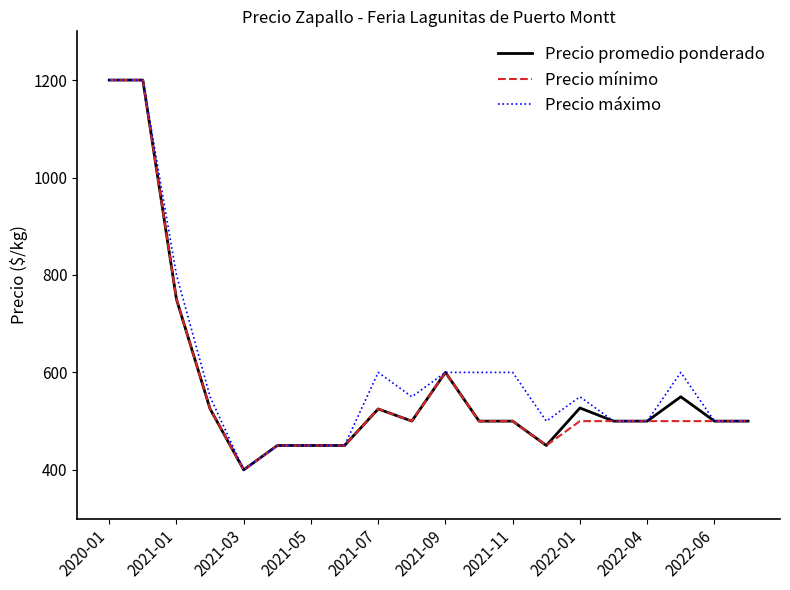

What is the maximum value for Precio máximo?

1200